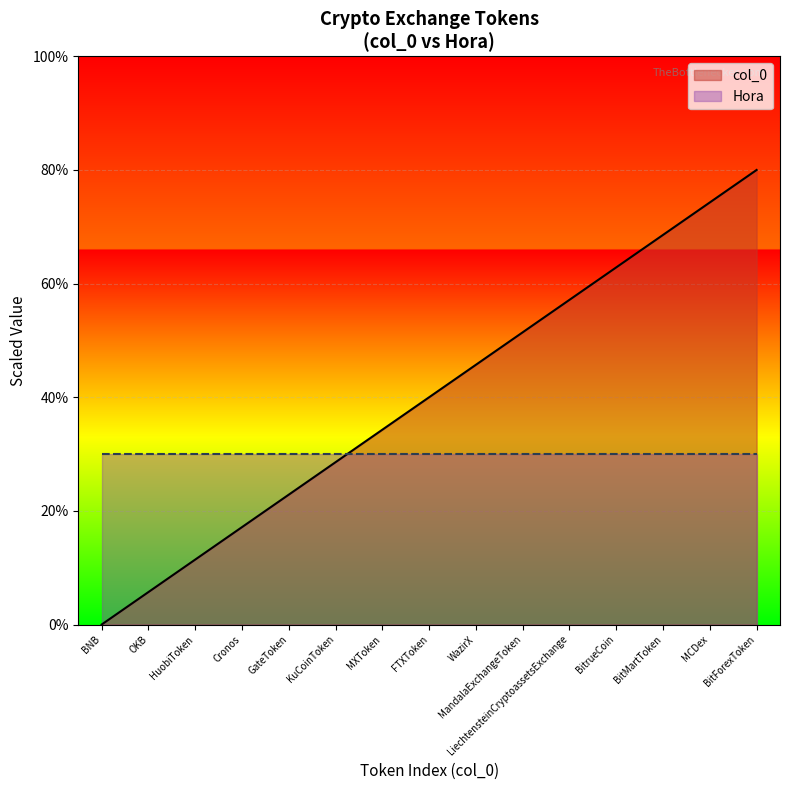

Does the chart display data point markers on the line(s)?

No